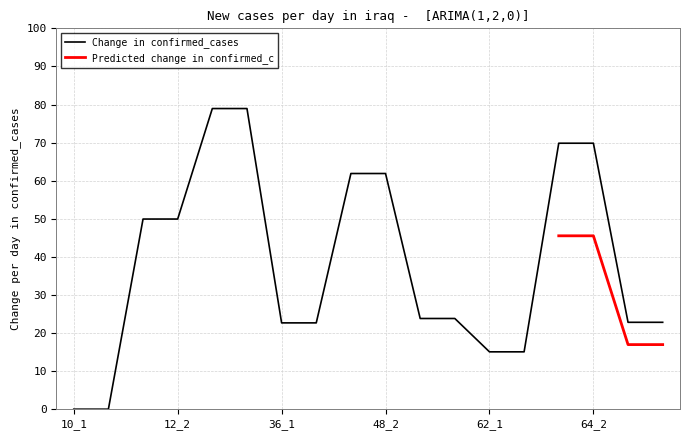

True or false: the data has more than 2 interior local peaks.

False